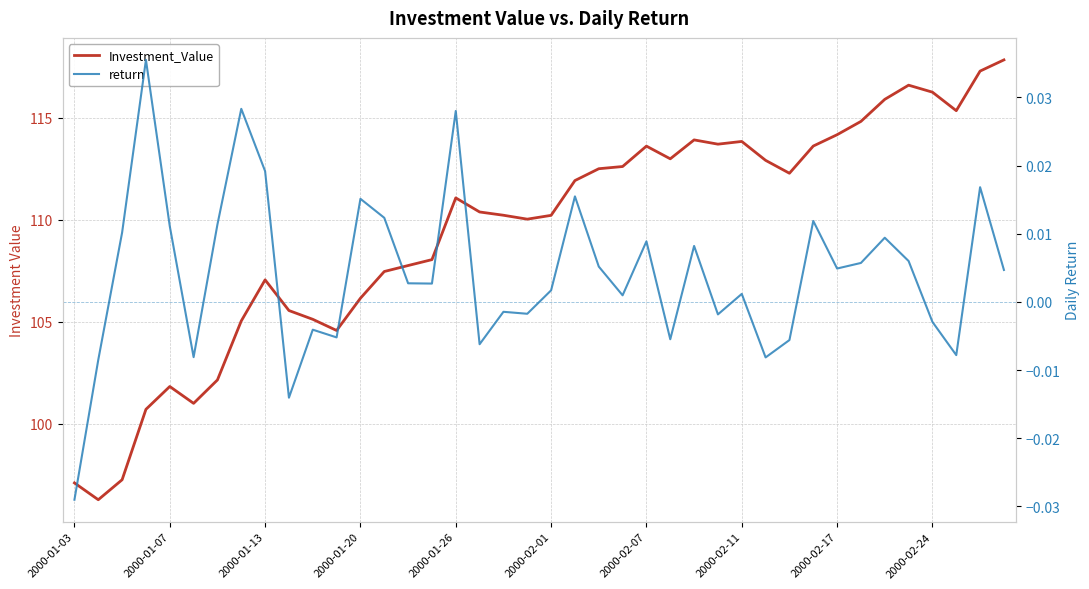

How many lines are shown in the chart?

2